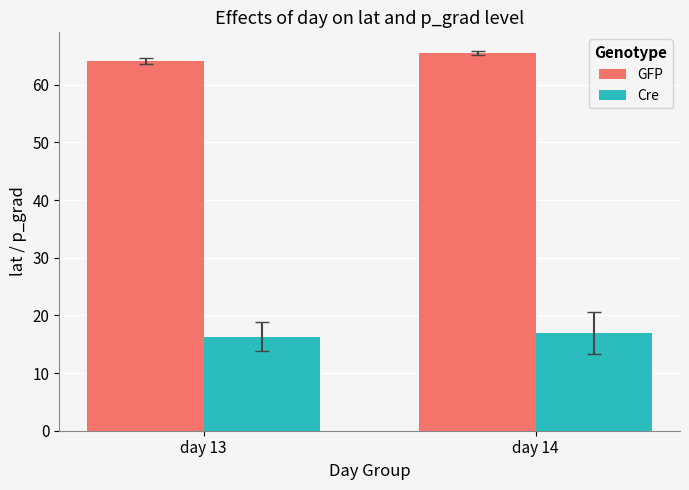

At which category is the sum across all series the highest?

day 14